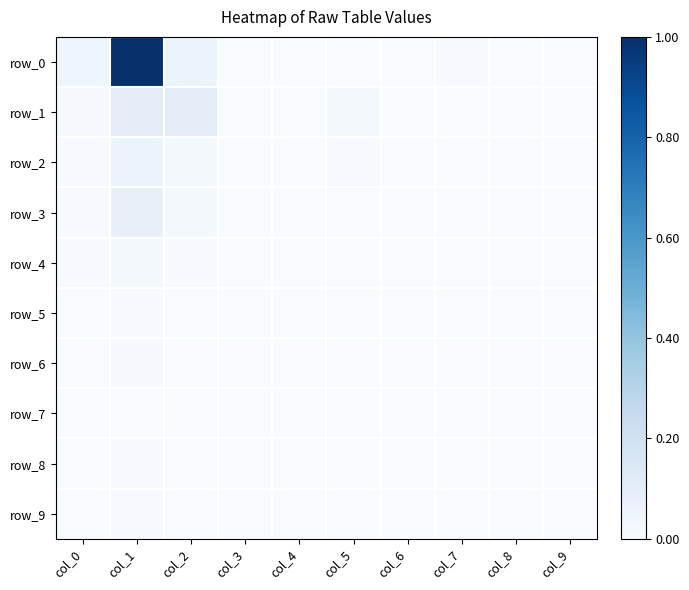

Count the number of categories in the chart.

10